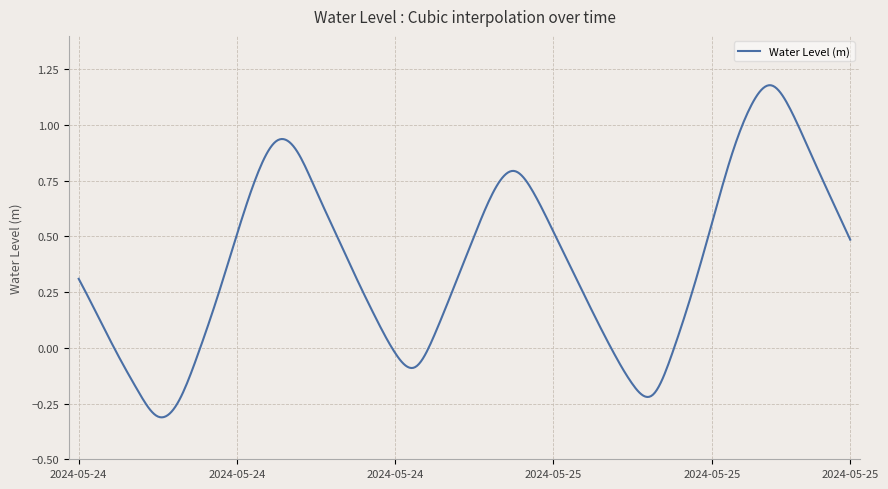

What is the difference between the maximum and minimum values?

1.5